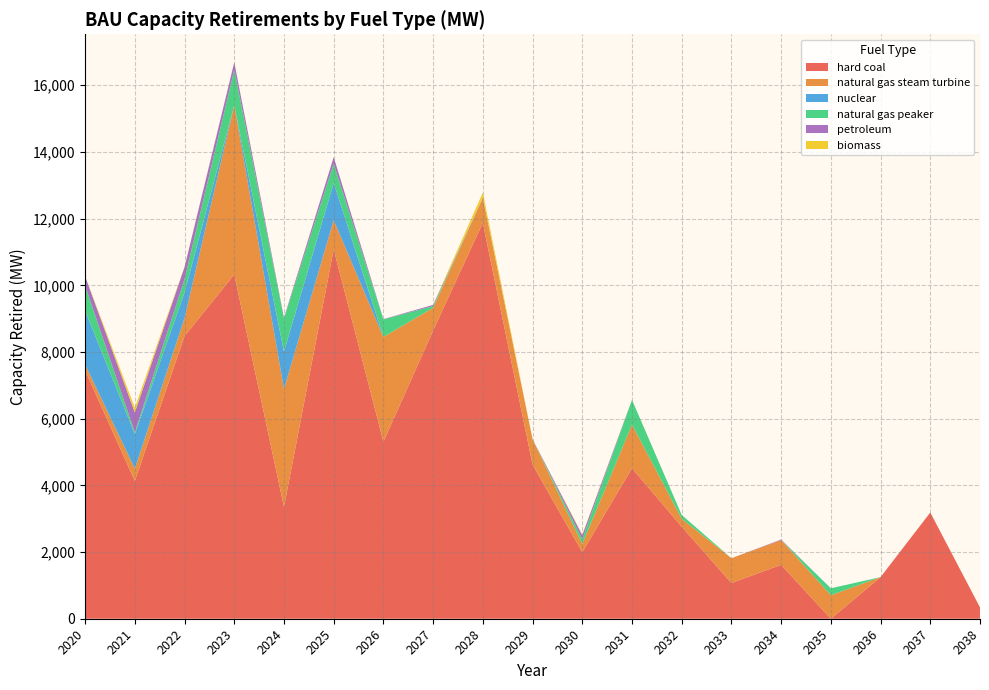

Reading left to right, transcribe all the data shown in this chart.

hard coal: 2020=7444.3	2021=4132.3	2022=8477.0	2023=10323.9	2024=3353.2	2025=11079.4	2026=5308.3	2027=8643.2	2028=11874.2	2029=4622.2	2030=1997.2	2031=4513.2	2032=2759.2	2033=1072.0	2034=1616.0	2035=0.0	2036=1248.0	2037=3186.0	2038=339.0
natural gas steam turbine: 2020=179.1	2021=368.6	2022=540.0	2023=5080.8	2024=3536.9	2025=874.0	2026=3142.5	2027=682.0	2028=748.0	2029=760.5	2030=244.0	2031=1308.0	2032=237.5	2033=742.1	2034=743.0	2035=706.5	2036=0.0	2037=0.0	2038=0.0
nuclear: 2020=1617.5	2021=1036.3	2022=768.5	2023=0.0	2024=1122.0	2025=1118.0	2026=0.0	2027=0.0	2028=0.0	2029=0.0	2030=0.0	2031=0.0	2032=0.0	2033=0.0	2034=0.0	2035=0.0	2036=0.0	2037=0.0	2038=0.0
natural gas peaker: 2020=749.9	2021=50.7	2022=400.5	2023=1061.6	2024=994.9	2025=577.8	2026=526.6	2027=54.0	2028=0.0	2029=1.4	2030=144.9	2031=742.7	2032=116.1	2033=0.0	2034=0.0	2035=207.0	2036=0.0	2037=0.0	2038=0.0
petroleum: 2020=280.0	2021=598.4	2022=362.0	2023=219.2	2024=22.0	2025=195.0	2026=8.8	2027=34.4	2028=6.0	2029=0.0	2030=119.0	2031=0.0	2032=0.0	2033=0.0	2034=17.0	2035=0.0	2036=0.0	2037=0.0	2038=0.0
biomass: 2020=2.0	2021=143.0	2022=11.0	2023=8.2	2024=0.0	2025=2.5	2026=0.0	2027=0.0	2028=153.0	2029=0.0	2030=16.0	2031=0.0	2032=0.0	2033=0.0	2034=0.0	2035=0.0	2036=0.0	2037=0.0	2038=0.0